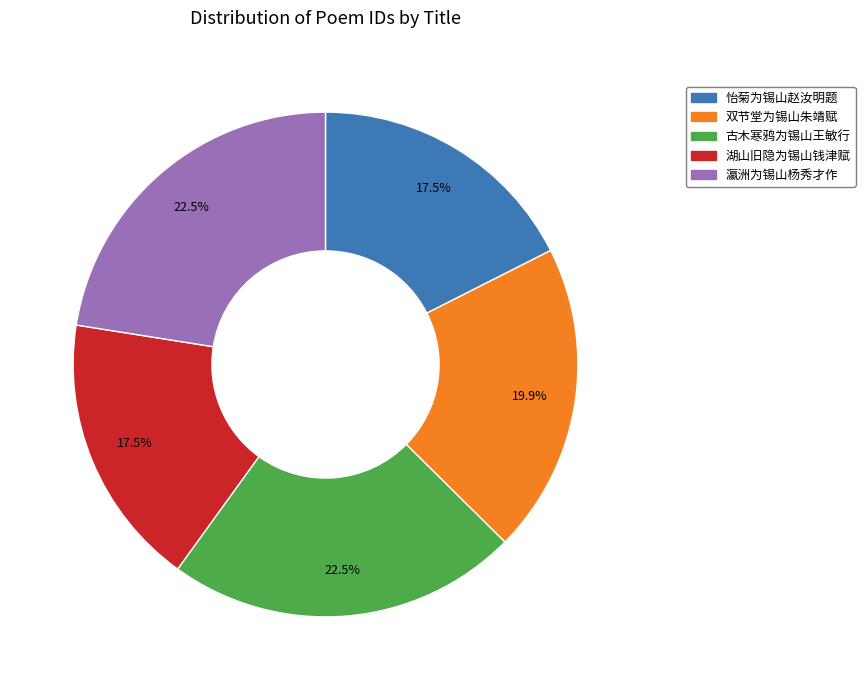

Which has a higher value, 古木寒鸦为锡山王敏行 or 湖山旧隐为锡山钱津赋?

古木寒鸦为锡山王敏行